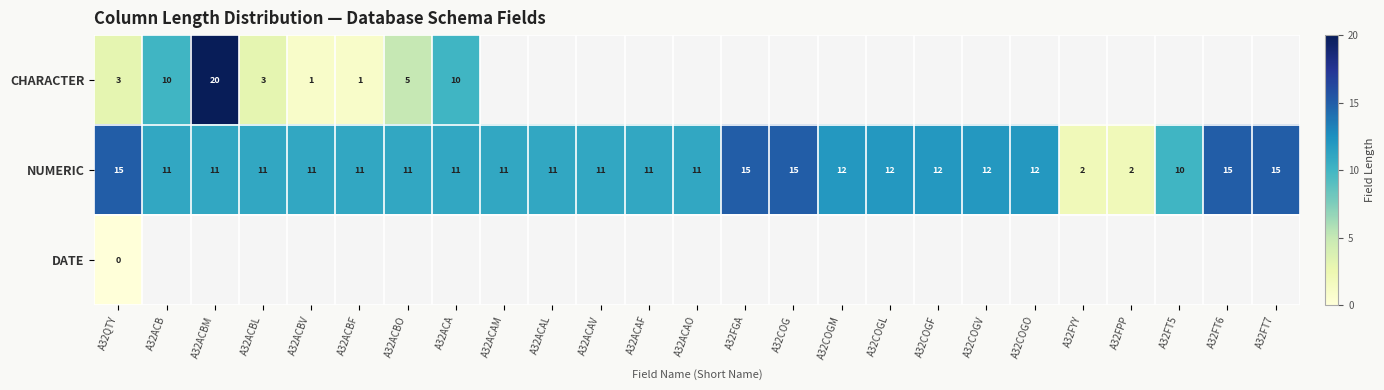

The NUMERIC series shows 8 at A32COGO. True or false?

False